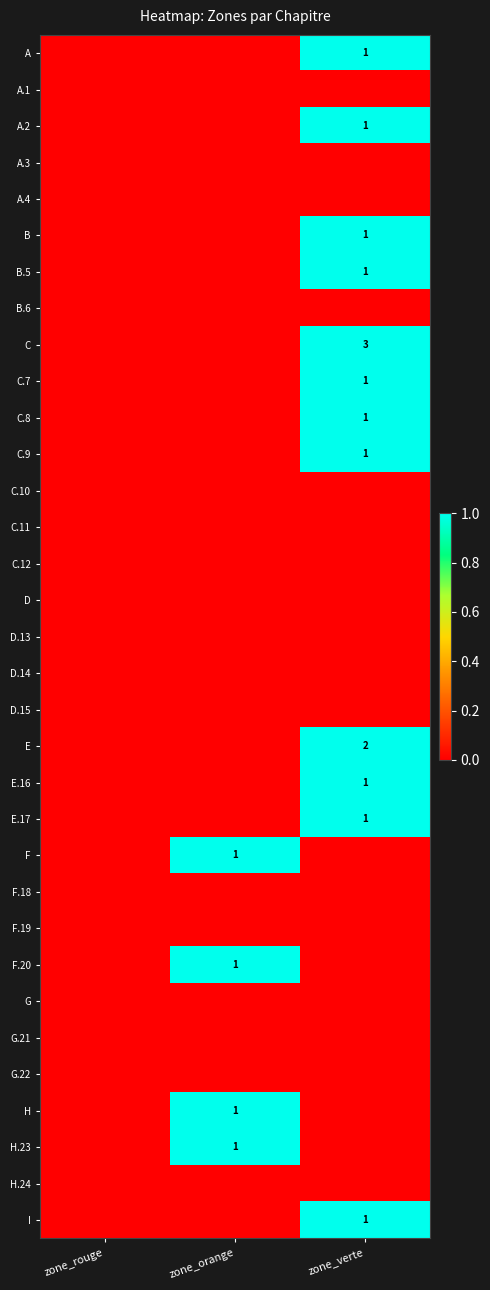

Is it true that B equals 1 at zone_verte?

True